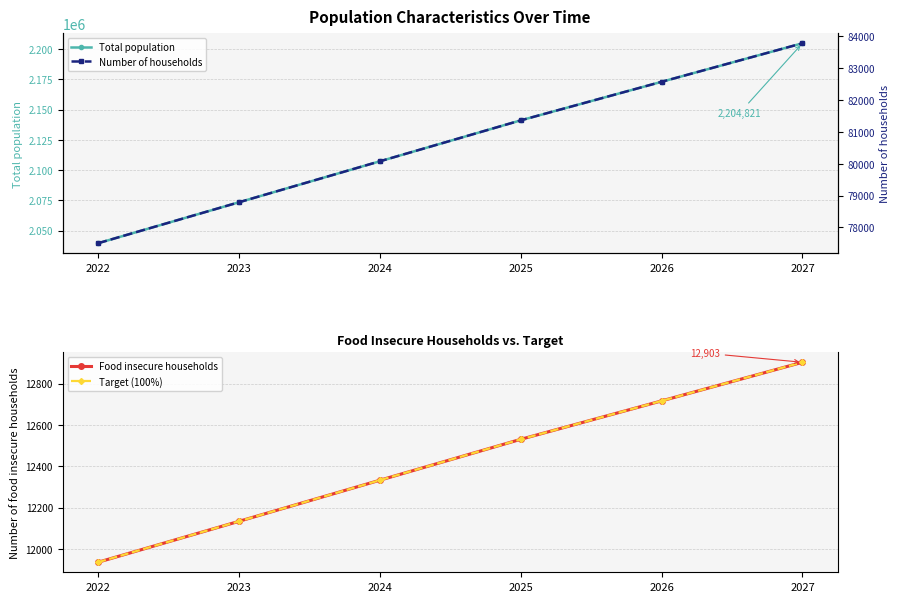

What is the difference between the second highest and second lowest values in the Total population series?

99579